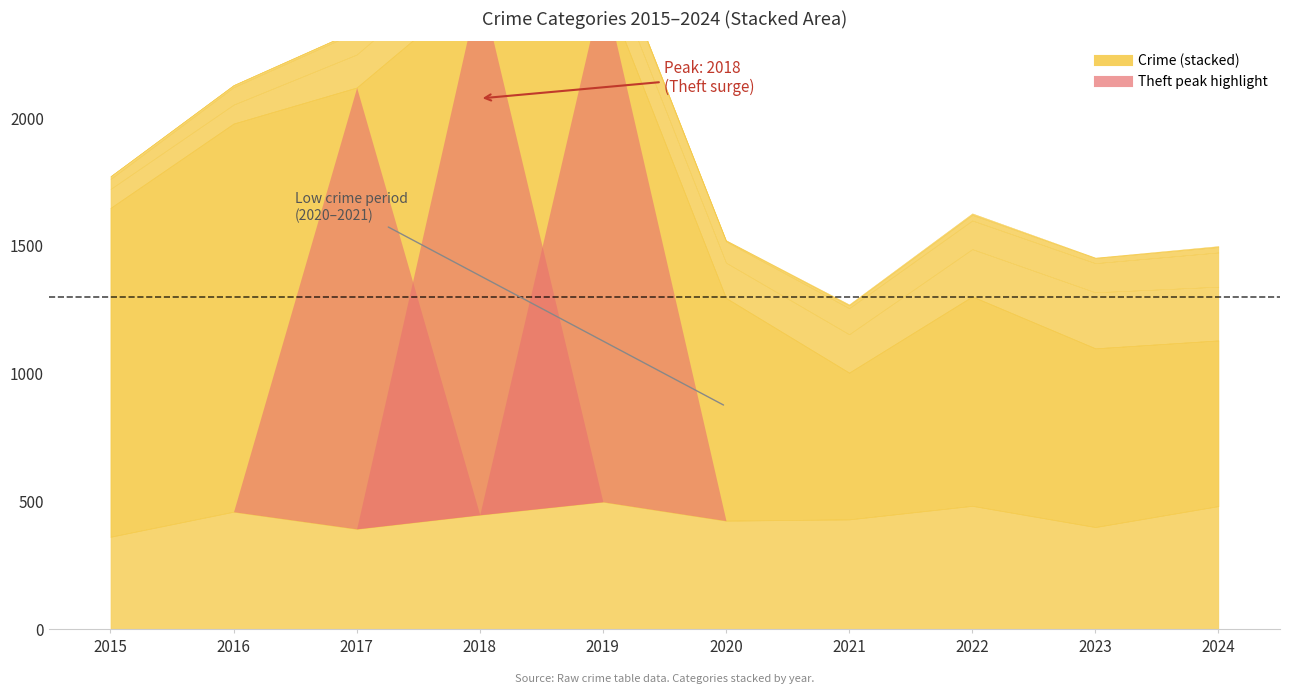

Reading left to right, transcribe all the data shown in this chart.

Robbery: 361	459	392	447	498	424	429	482	399	481
Theft: 1286	1518	1726	2075	2022	871	574	819	699	648
Aggravated Battery: 74	74	129	138	130	138	150	185	219	210
Aggravated Assault: 39	68	88	68	86	83	102	112	114	134
Criminal Sexual Assault: 11	8	7	11	7	3	11	22	20	21
Homicide: 0	1	1	1	1	2	4	6	2	4